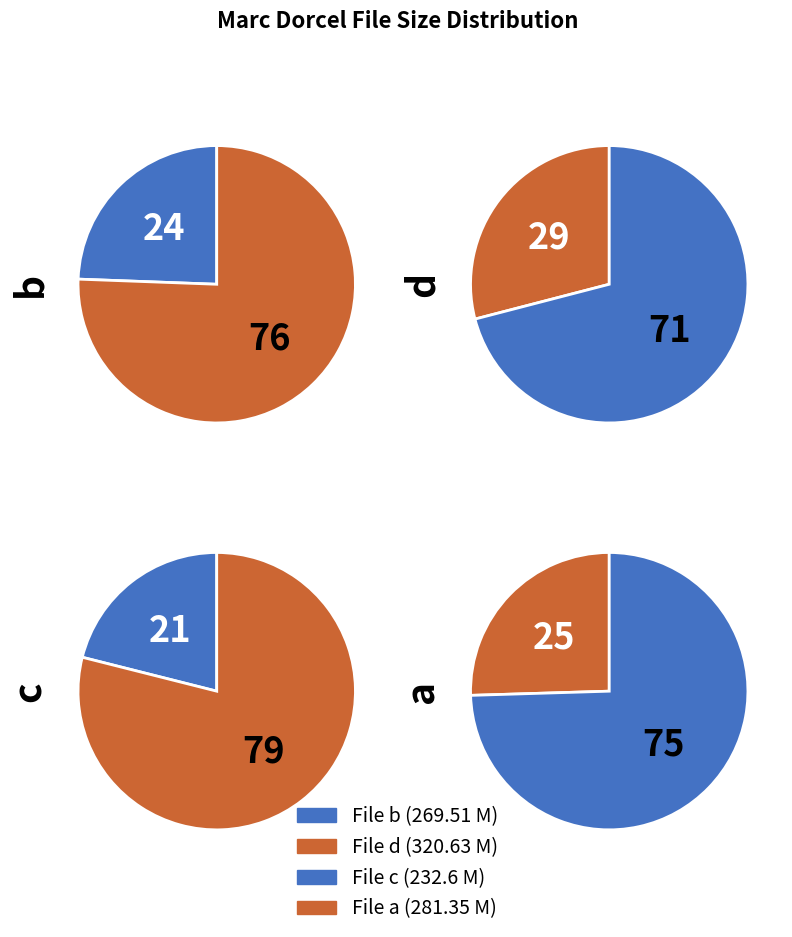

To the nearest percent, what portion does Marc.Dorcel.Maximum.Anal.Fuck.XXX.b.mp4 represent?

24%